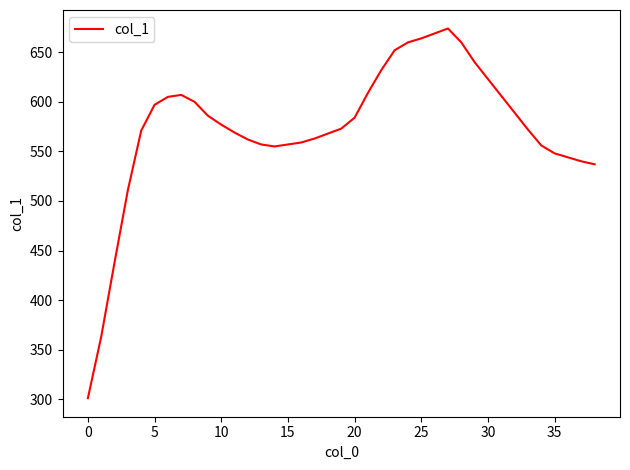

What is the smallest value displayed?

301